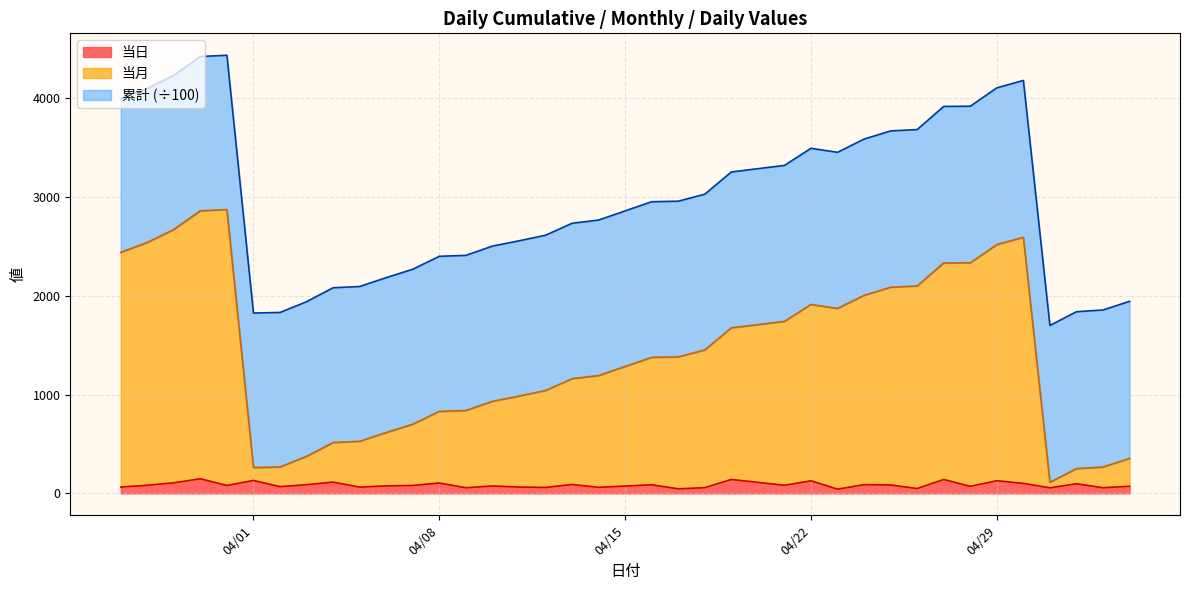

What is the lowest value of the 当日 series?

43.0